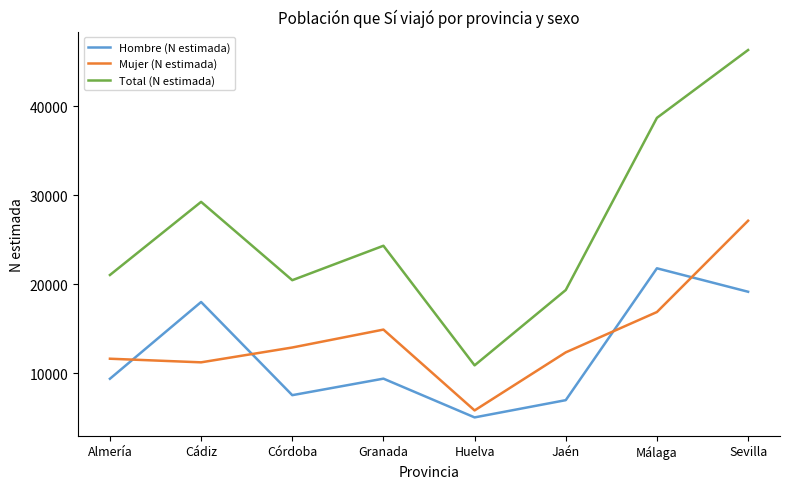

At how many categories does at least one series exceed 18347?

7